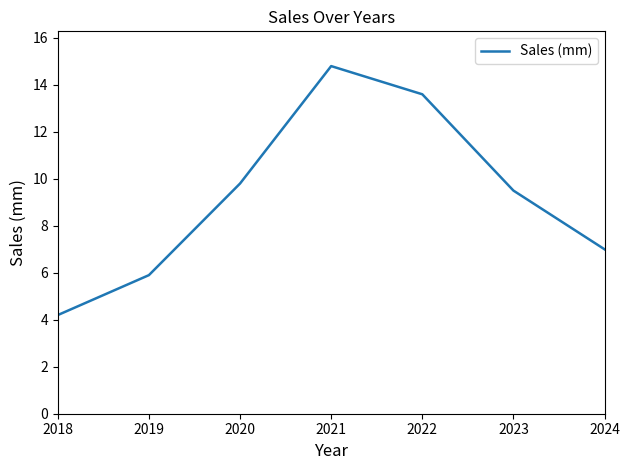

List the labels in order of value, largest first.

2021, 2022, 2020, 2023, 2024, 2019, 2018